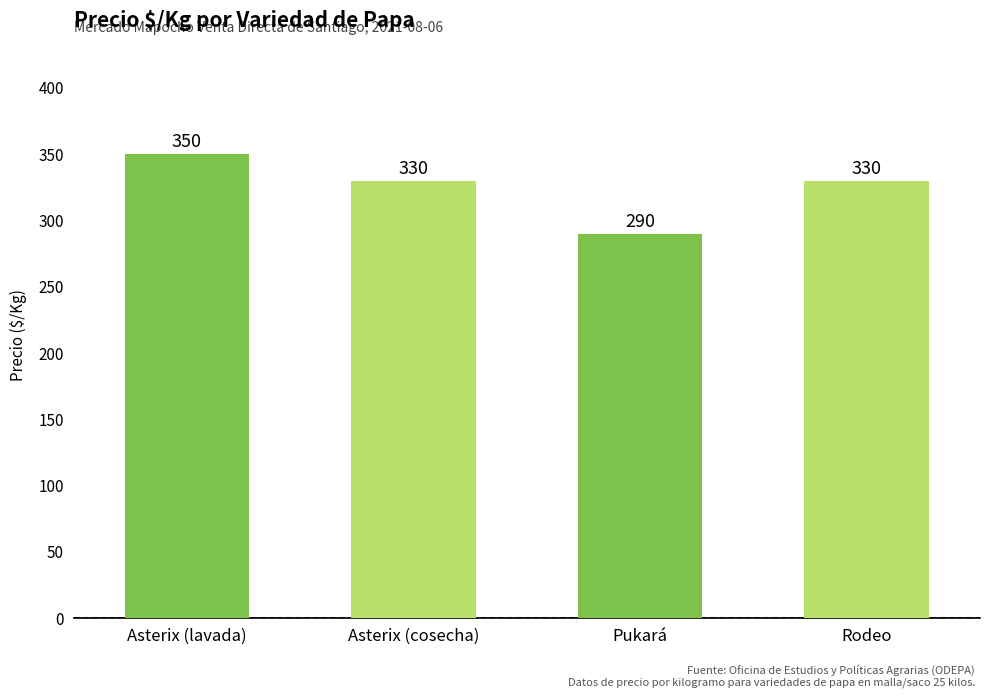

What is the label of the 3rd bar from the left?

Pukará